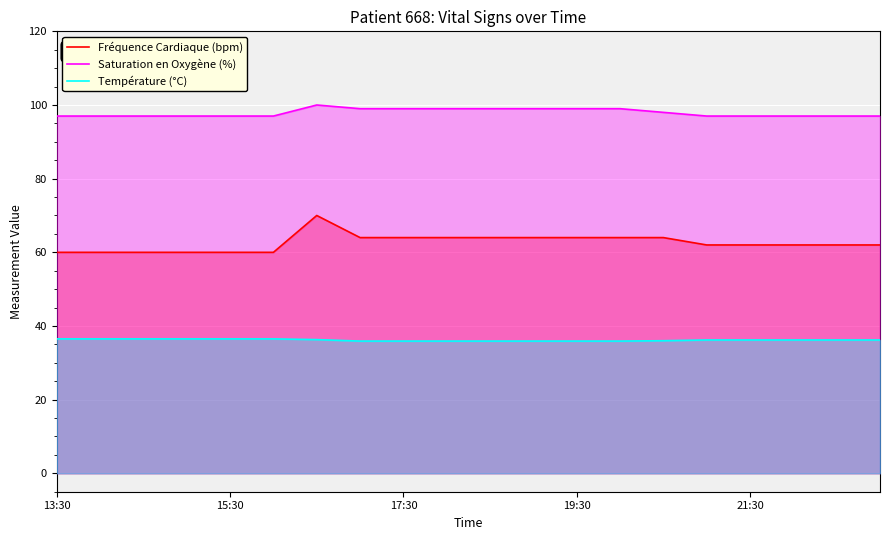

What is the maximum value for Saturation en Oxygène (%)?

100.0